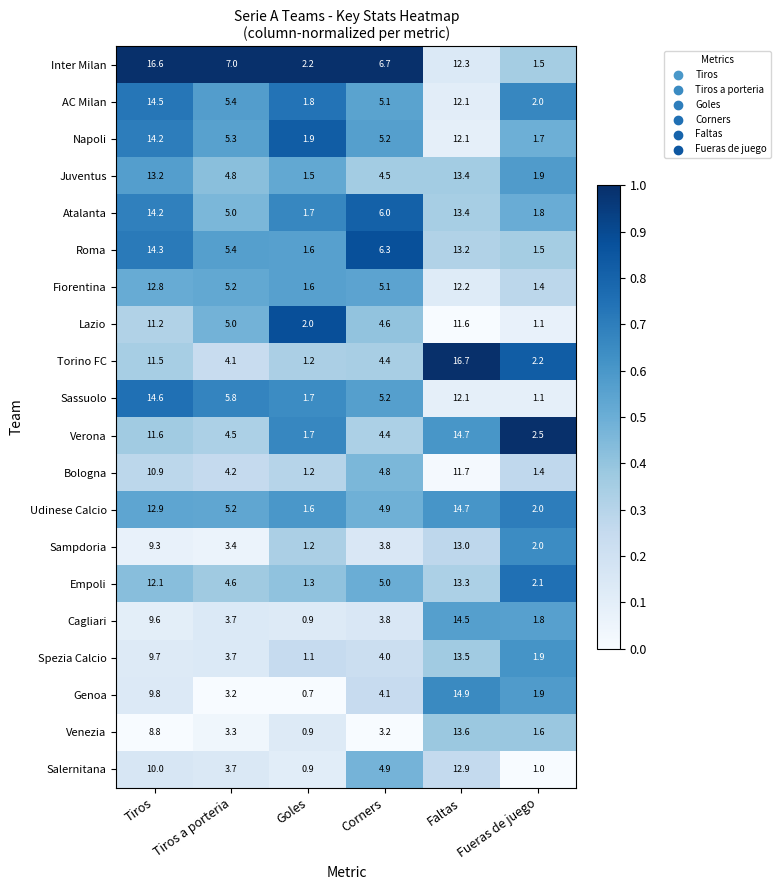

What is the difference between the maximum and minimum values in the Bologna series?

10.5